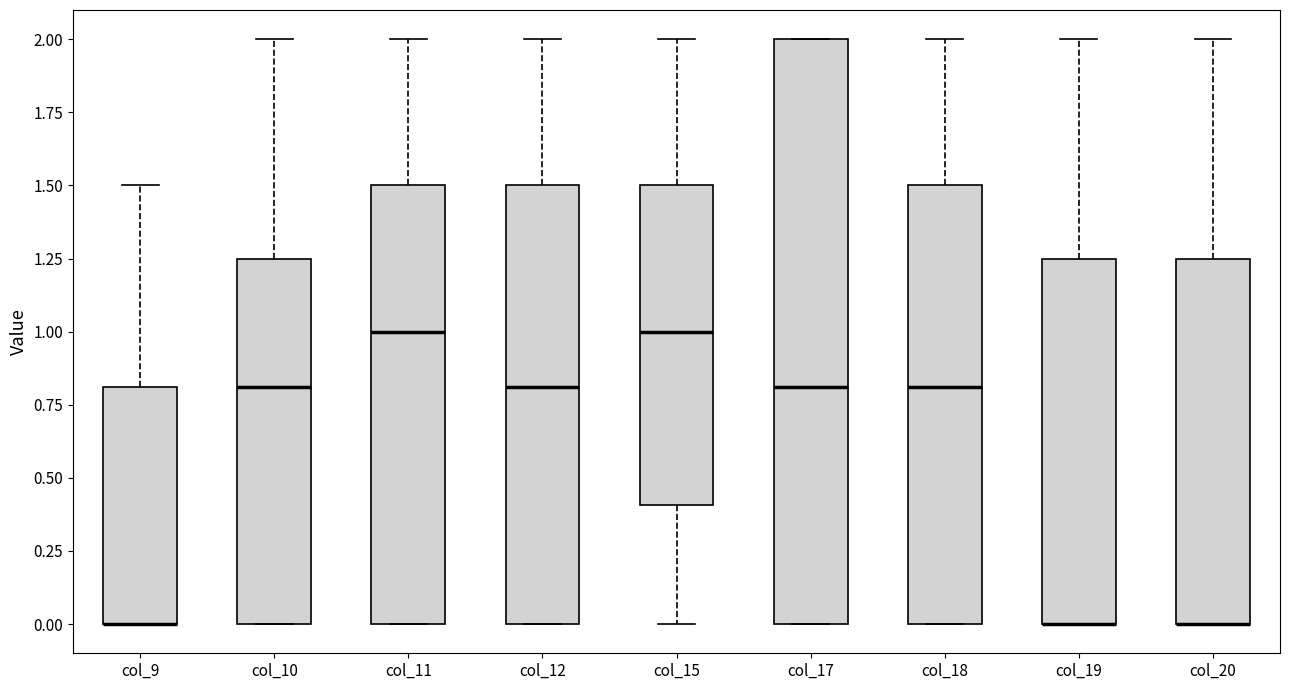

Comparing the boxes themselves (not the whiskers), which one is the tallest?

col_17